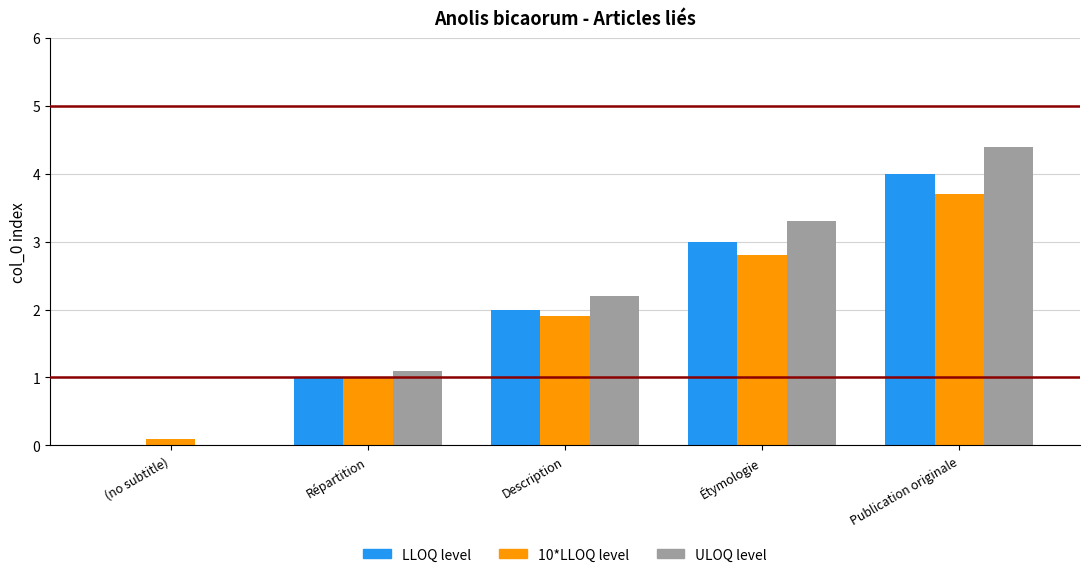

The ULOQ level series shows 4.4 at Publication originale. True or false?

True